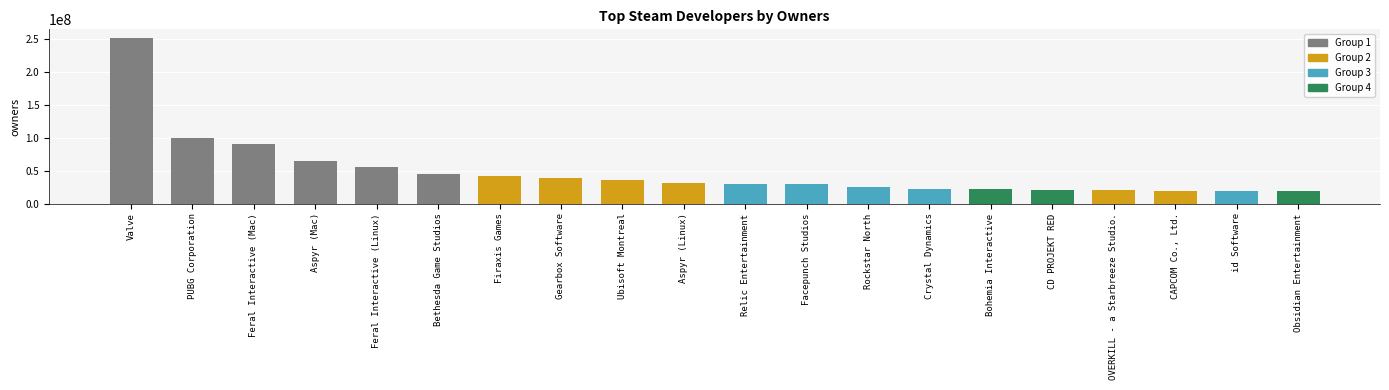

What is the minimum value shown in the chart?

19200000